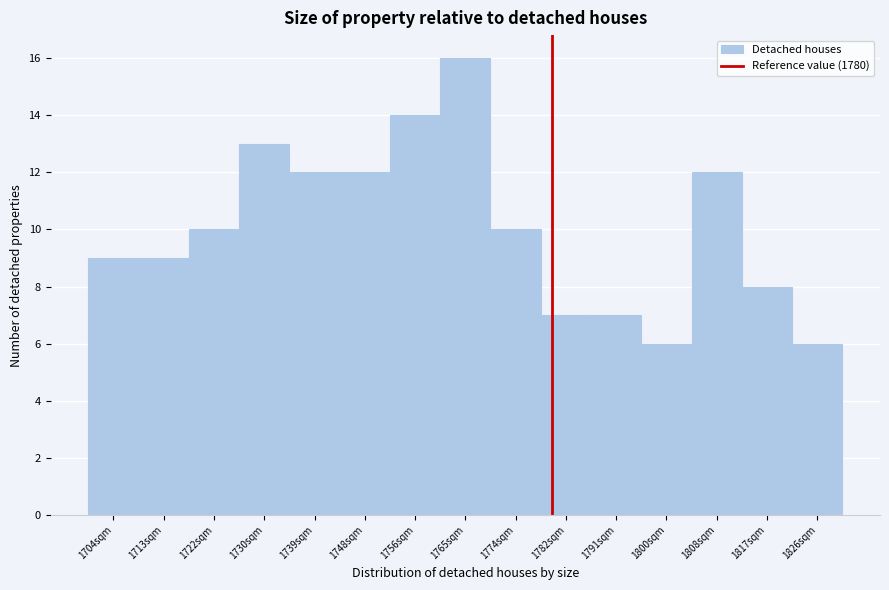

Reading left to right, list every bar in this chart as the range it spans on the x-axis followed by its height. Neither the bar edges nor the heights are printed on the chart, so give them approximately, as read against the axes.

1700 to 1709: 9
1709 to 1717: 9
1717 to 1726: 10
1726 to 1735: 13
1735 to 1743: 12
1743 to 1752: 12
1752 to 1761: 14
1761 to 1769: 16
1769 to 1778: 10
1778 to 1787: 7
1787 to 1795: 7
1795 to 1804: 6
1804 to 1813: 12
1813 to 1821: 8
1821 to 1830: 6